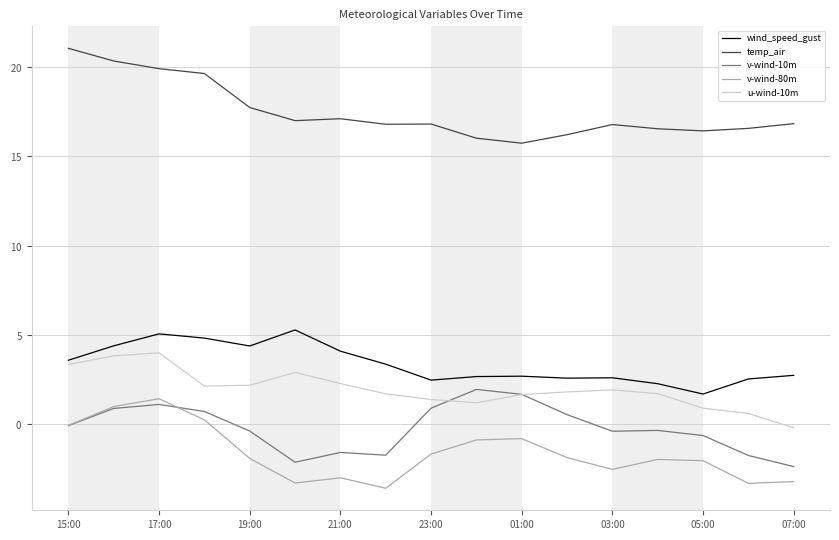

Is this an area chart (filled region under the line)?

No